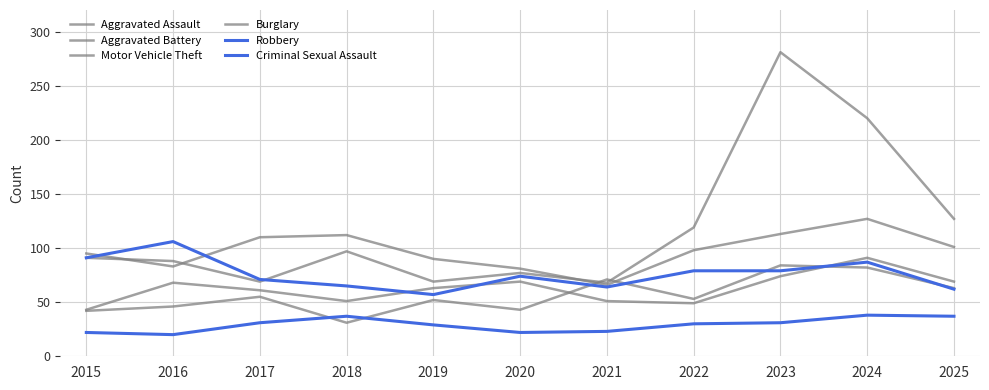

What is the smallest value displayed?

20